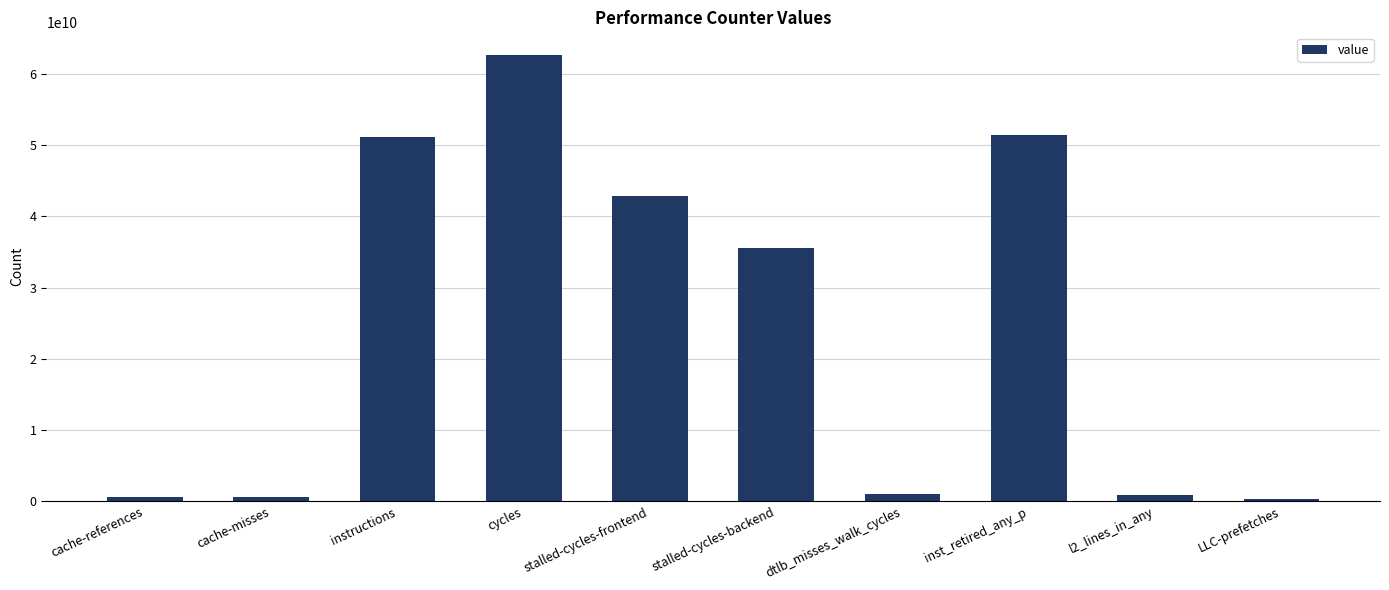

What is the label of the 7th bar from the left?

dtlb_misses_walk_cycles